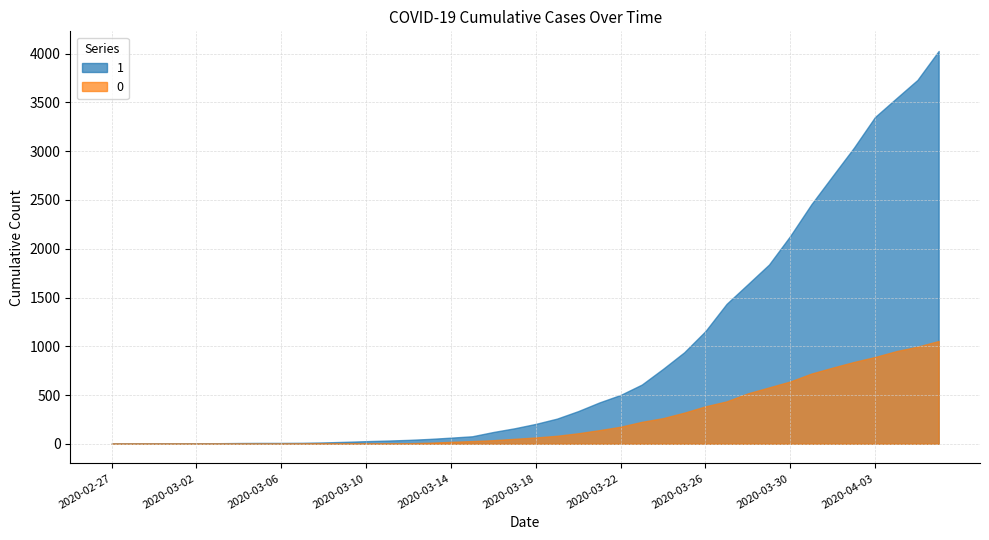

What is the label of the 32nd point from the left?

2020-03-29